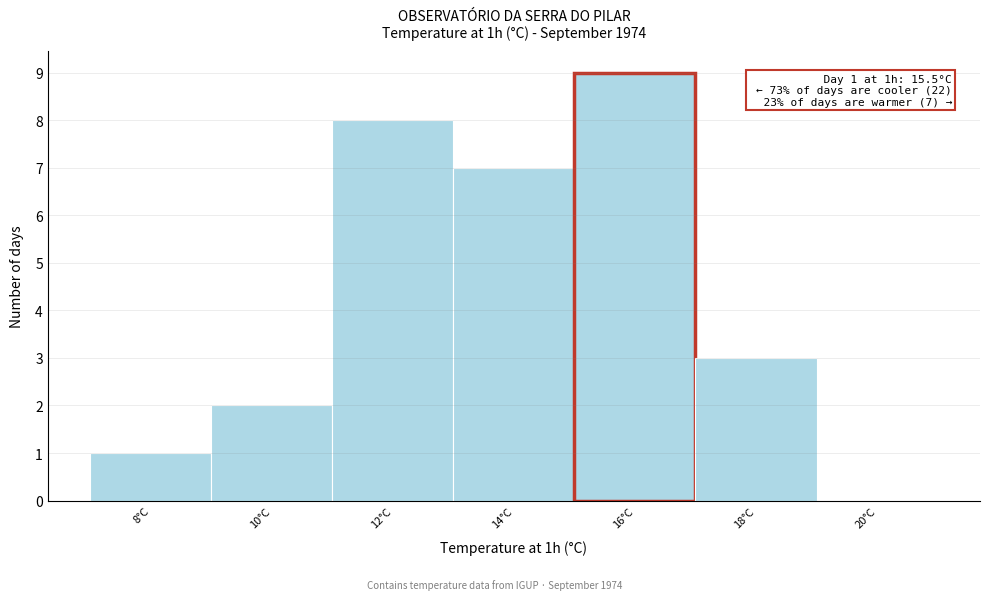

Reading left to right, what are all the values shown in this chart?

8°C=1	10°C=2	12°C=8	14°C=7	16°C=9	18°C=3	20°C=0